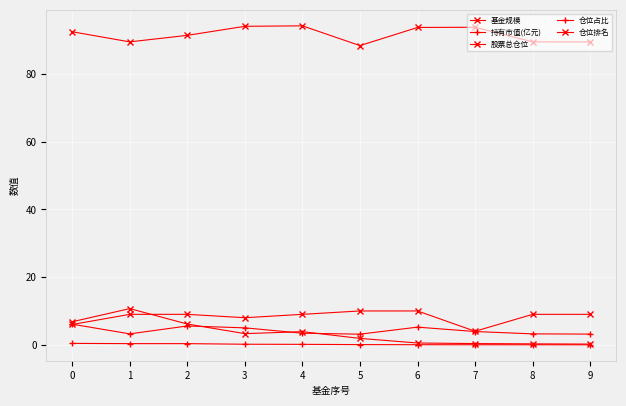

Is this an area chart (filled region under the line)?

No